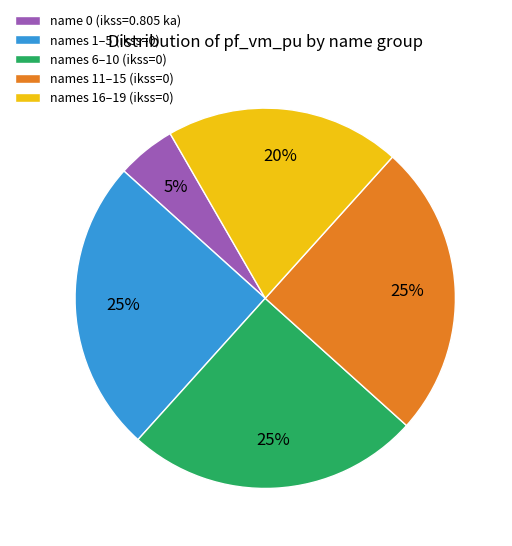

Is there any slice that represents more than half of the pie?

No